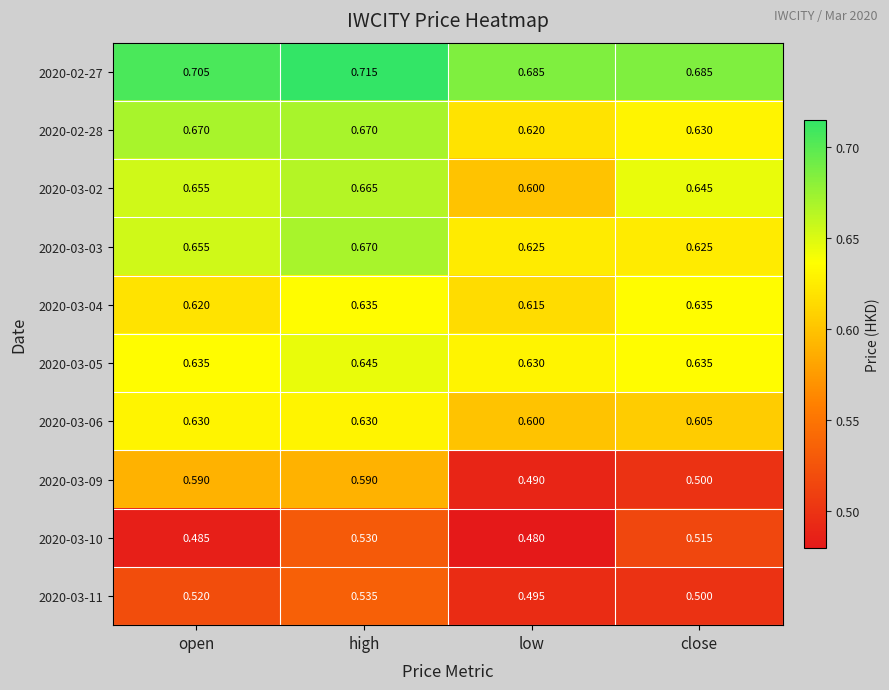

Which category has the highest value across all series?

high